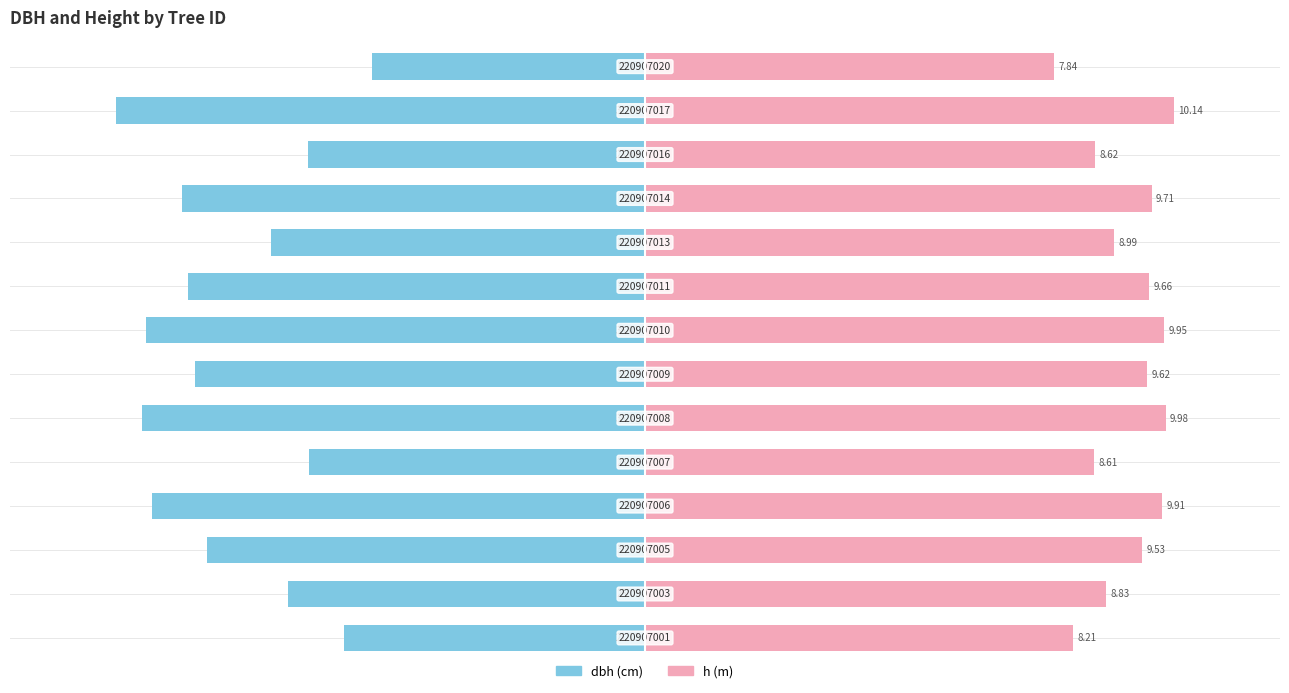

Count the number of categories in the chart.

14